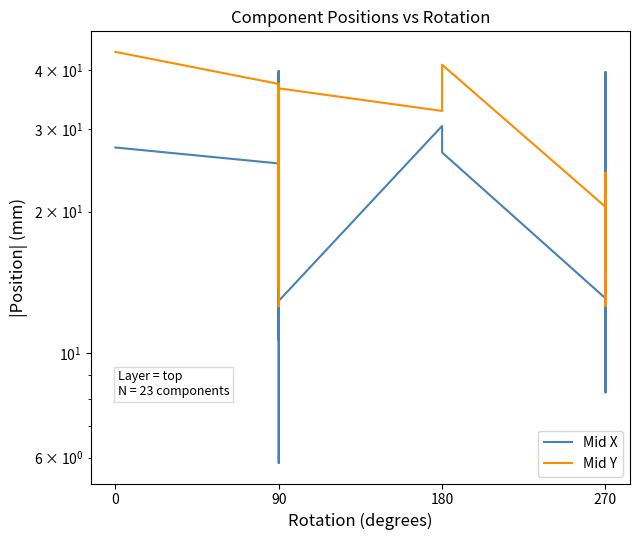

Rank the series by their maximum value, from highest to lowest.

Mid Y, Mid X